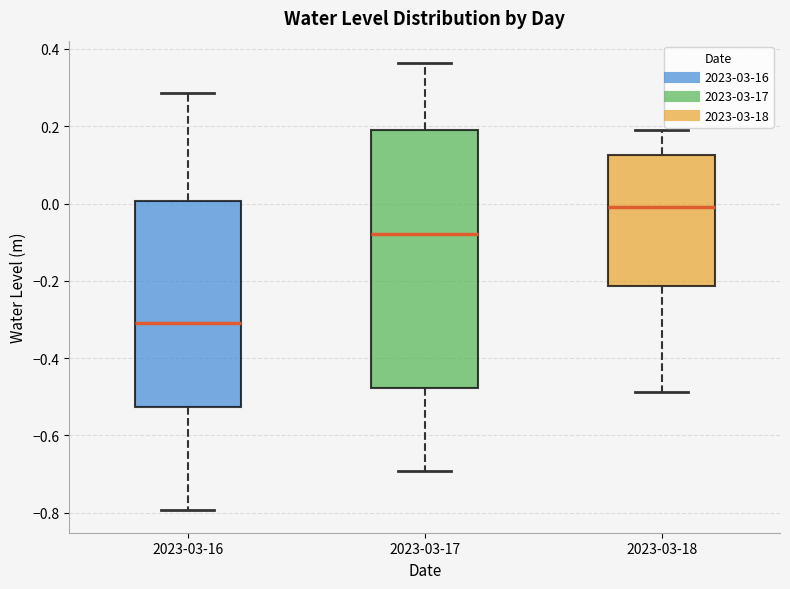

Which box has the lowest median line?

2023-03-16